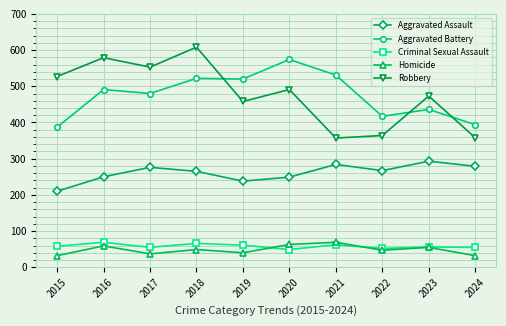

What is the spread (max minus min) of values at 2022?

370